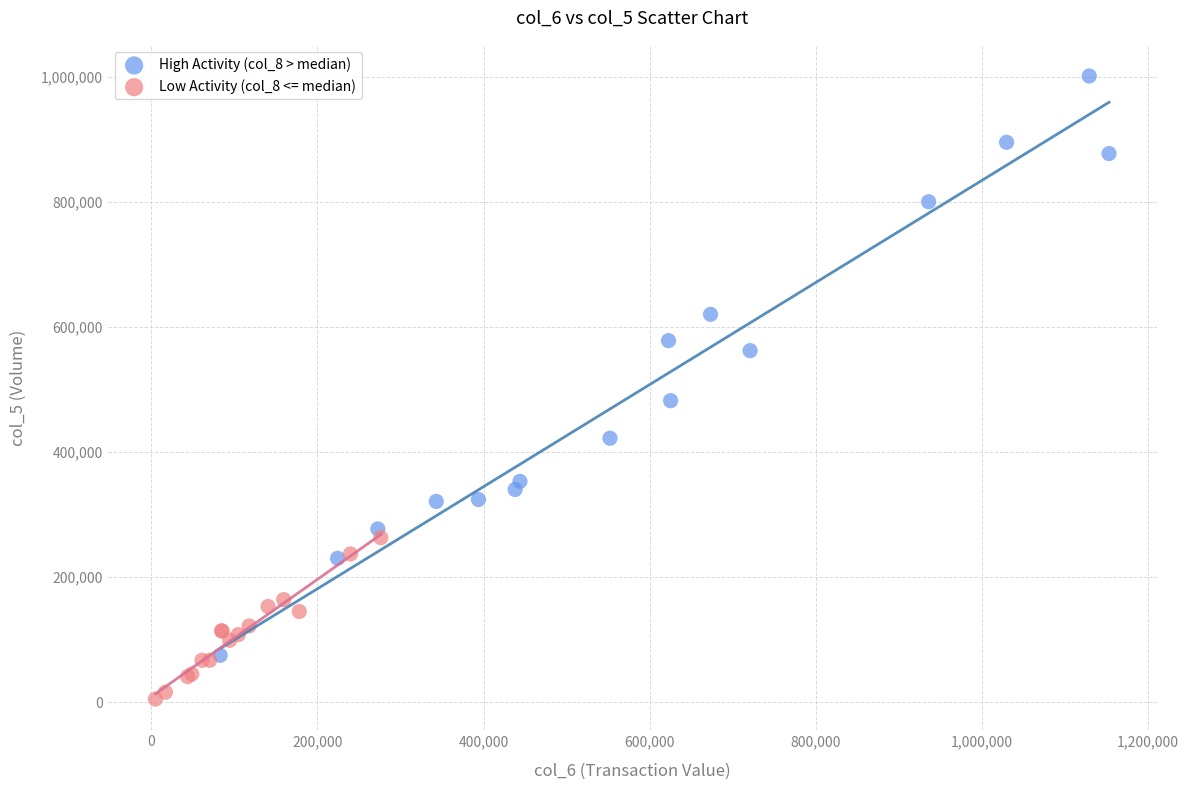

What are all the series names shown in the legend?

High Activity (col_8 > median), Low Activity (col_8 <= median)